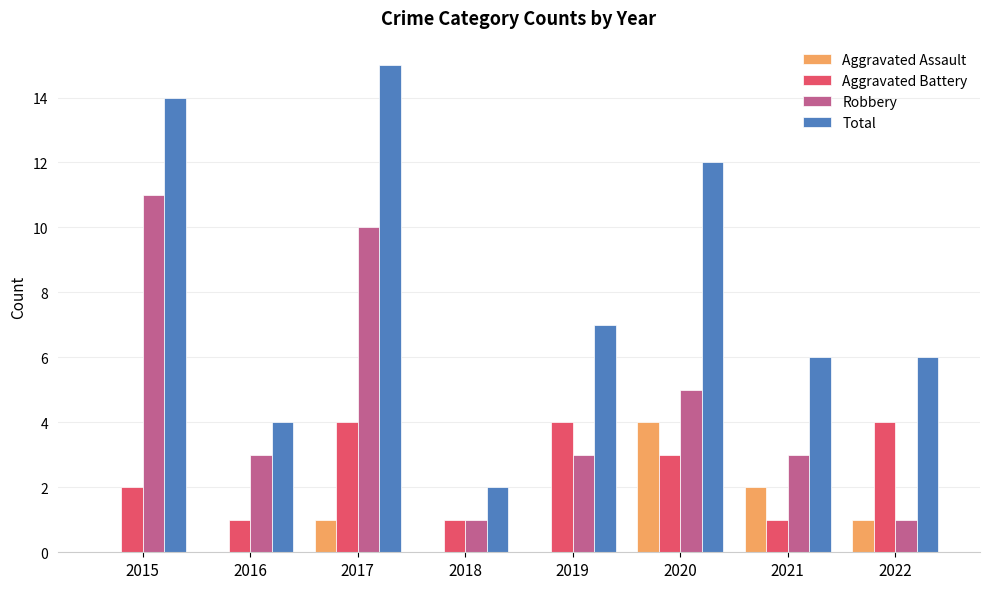

What is the spread (max minus min) of values at 2019?

7